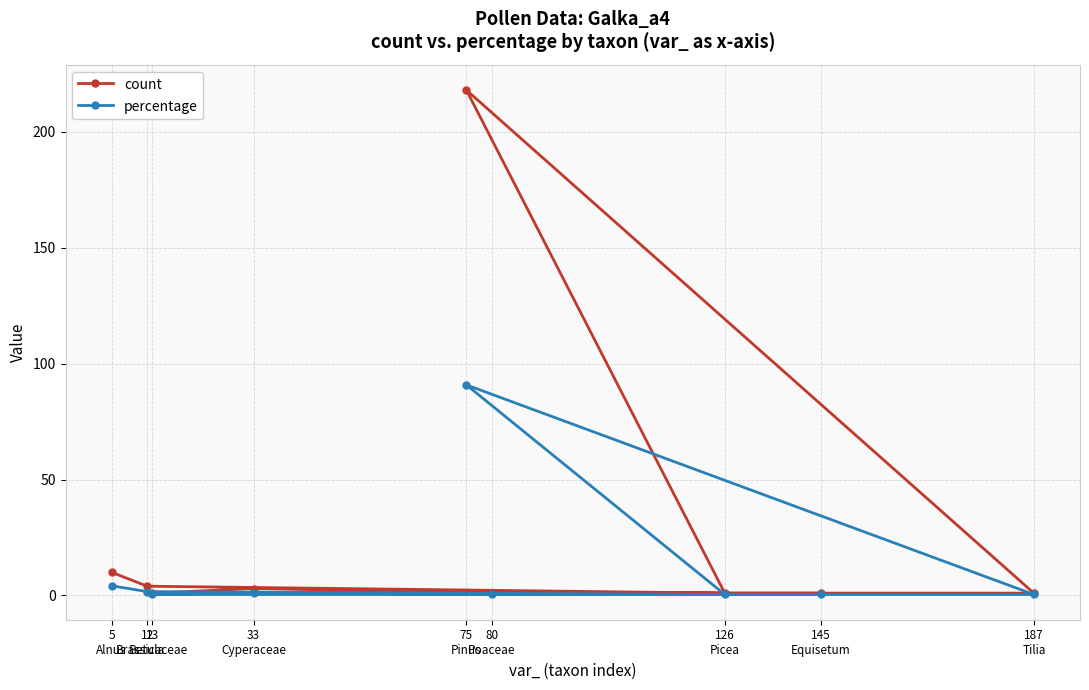

At which category does count reach its first local peak?

75
Pinus